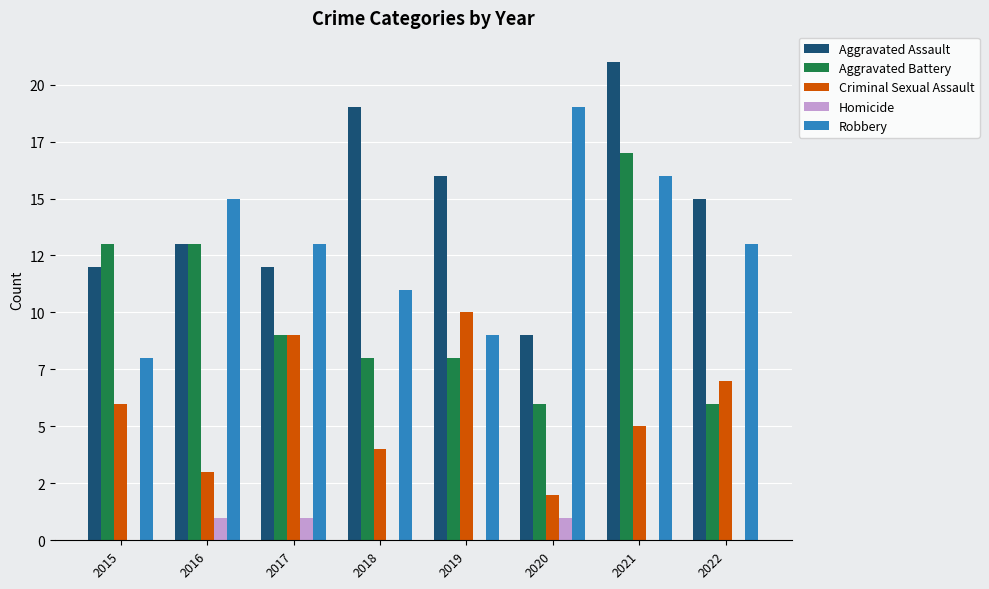

Are the bars grouped side by side (vs. stacked)?

Yes